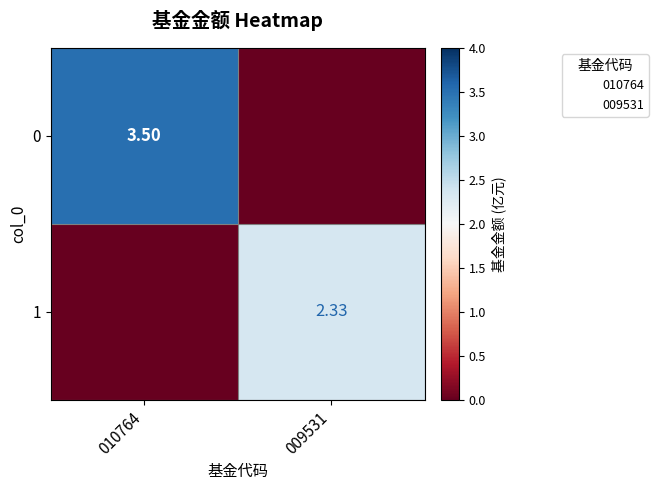

What is the average value of the 0 series?

1.8